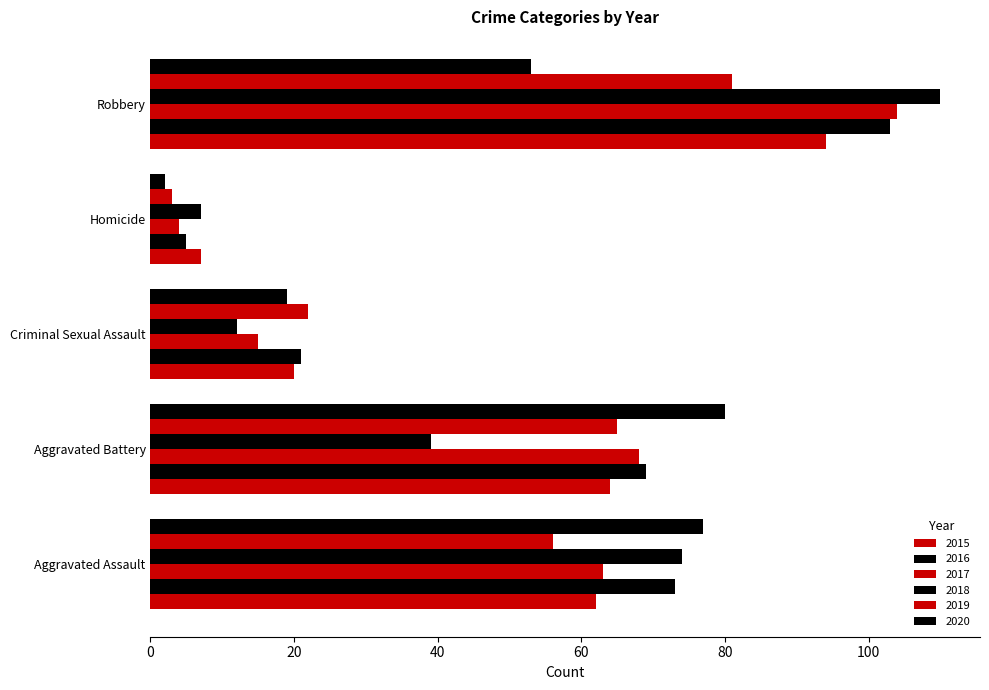

What is the highest value of the 2017 series?

104